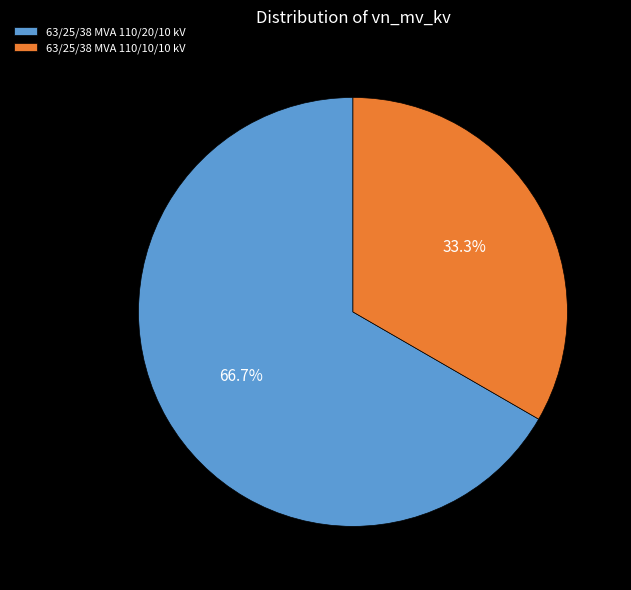

Which has a higher value, 63/25/38 MVA 110/20/10 kV or 63/25/38 MVA 110/10/10 kV?

63/25/38 MVA 110/20/10 kV